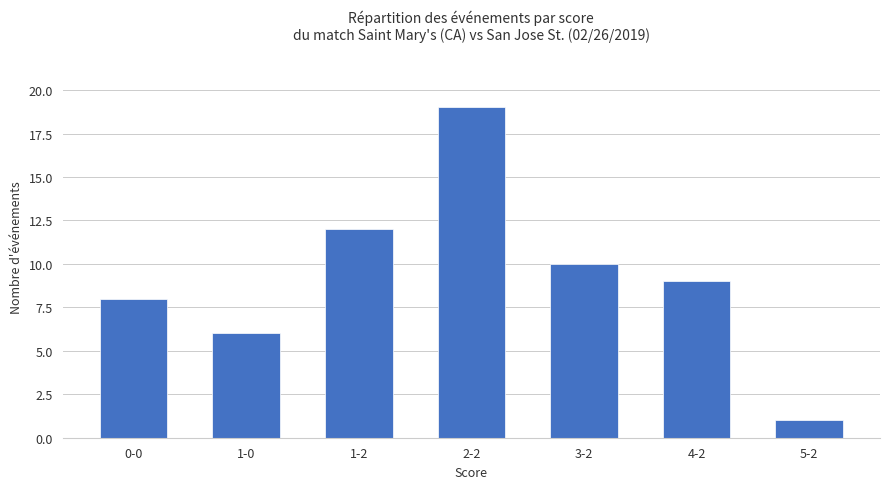

What is the label of the 1st bar from the right?

5-2